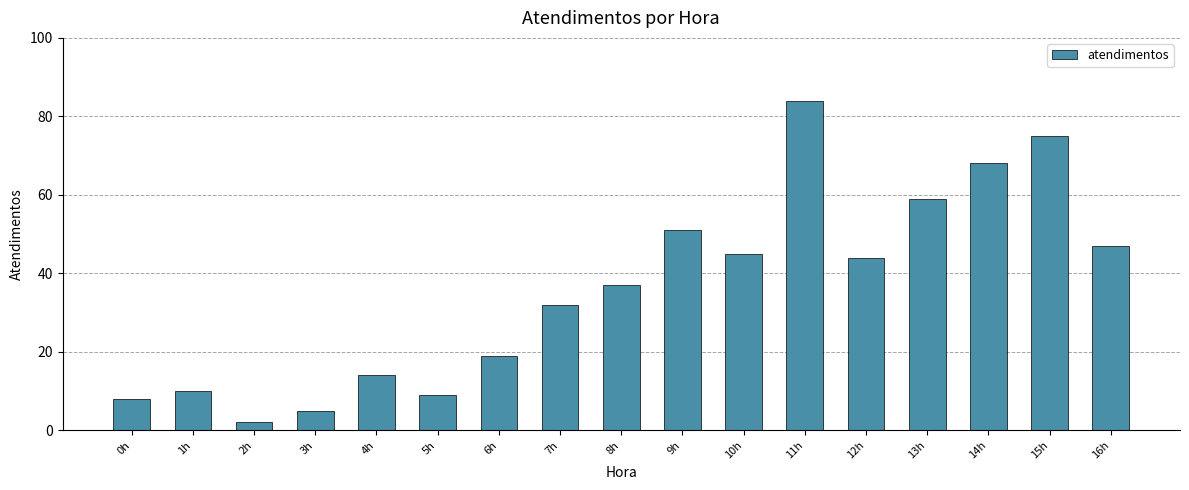

The chart shows a value of 14 at 4h. True or false?

True